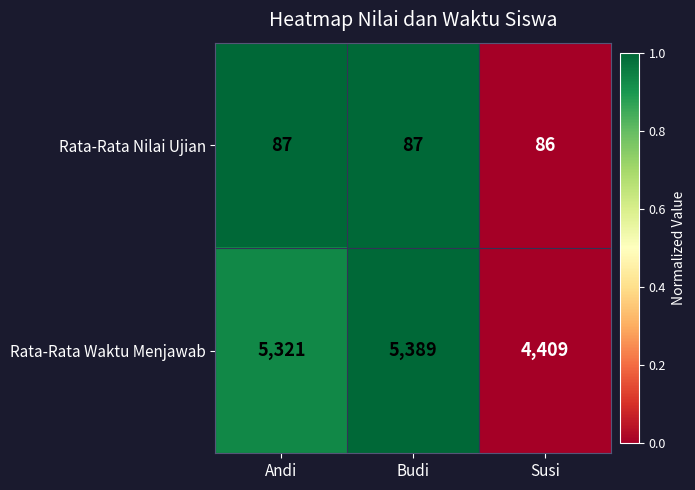

What is the total value across all series at Andi?

5408